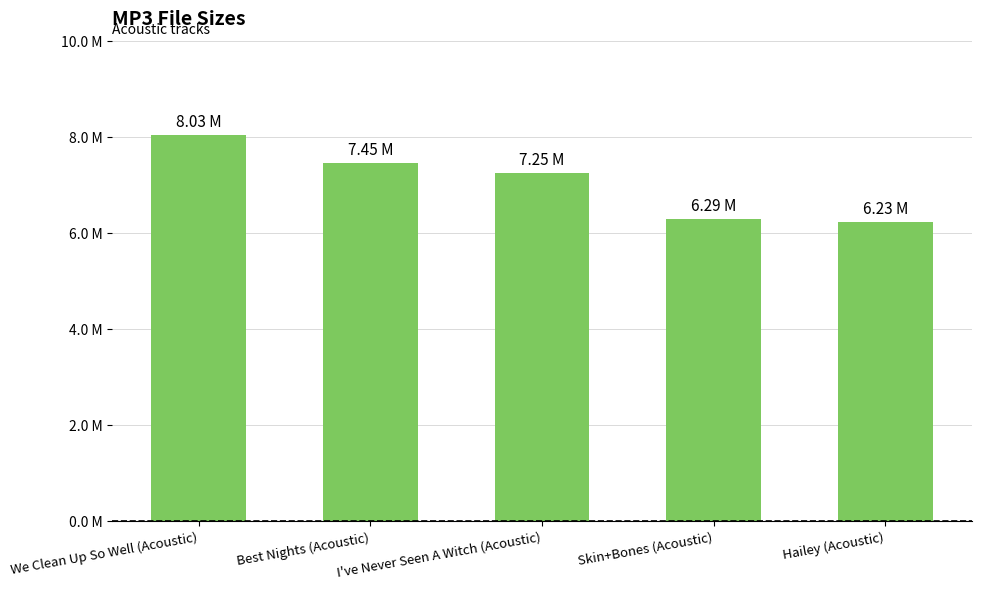

What is the difference between the maximum and minimum values?

1.8